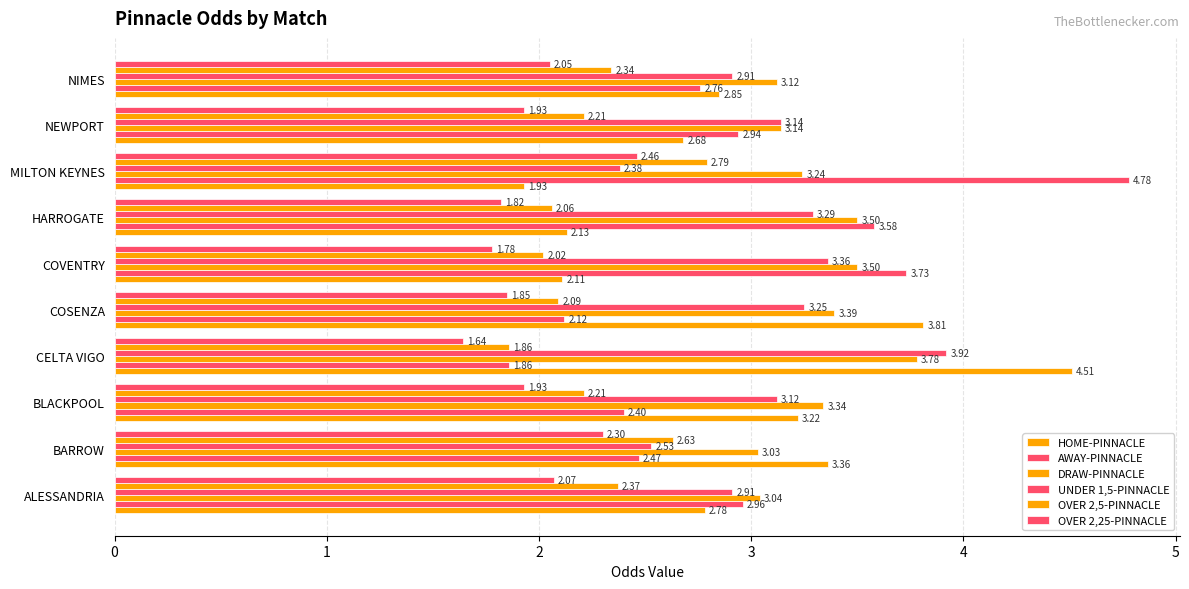

How many categories are shown in the chart?

10